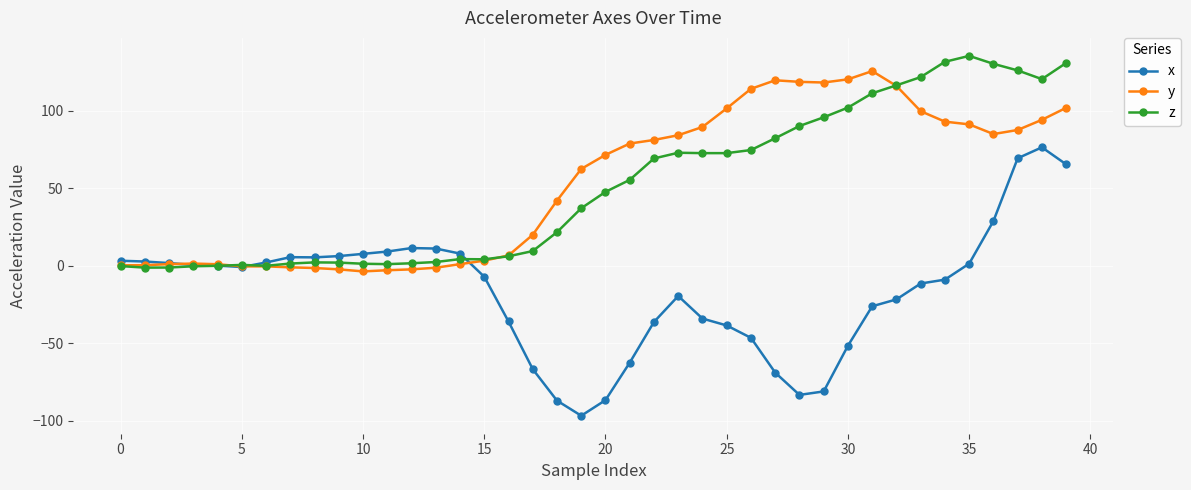

Which series has the largest range (max minus min)?

x